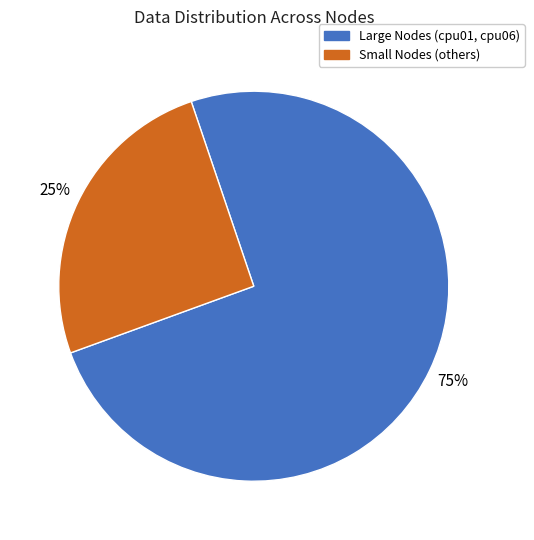

Count the number of slices in the pie.

2